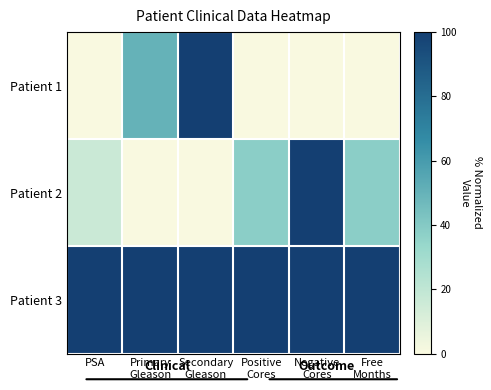

What is the total value across all series at Positive
Cores?

137.5